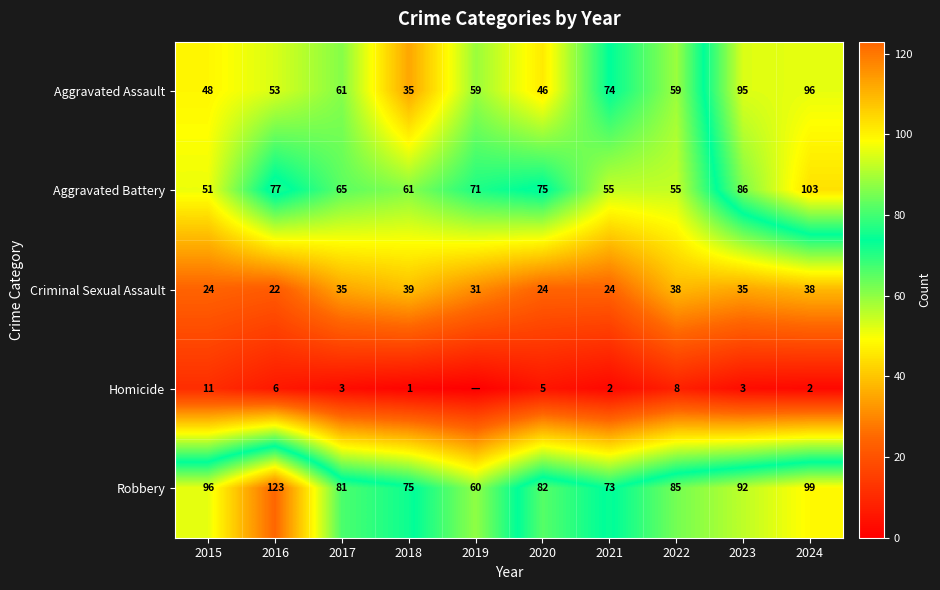

Which has a higher value, 2023 or 2018?

2023